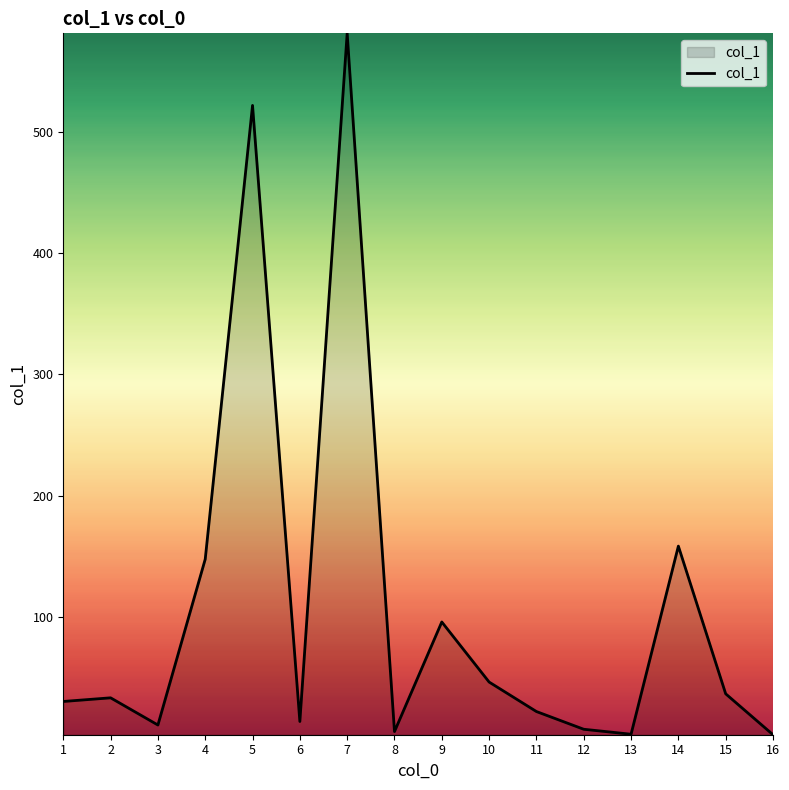

At which label is the value closest to 292?

14